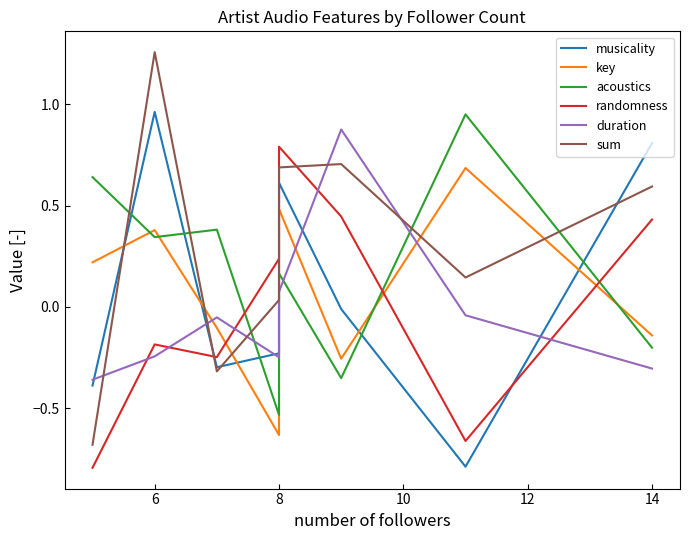

True or false: sum has more than 2 points higher than both neighbors.

False